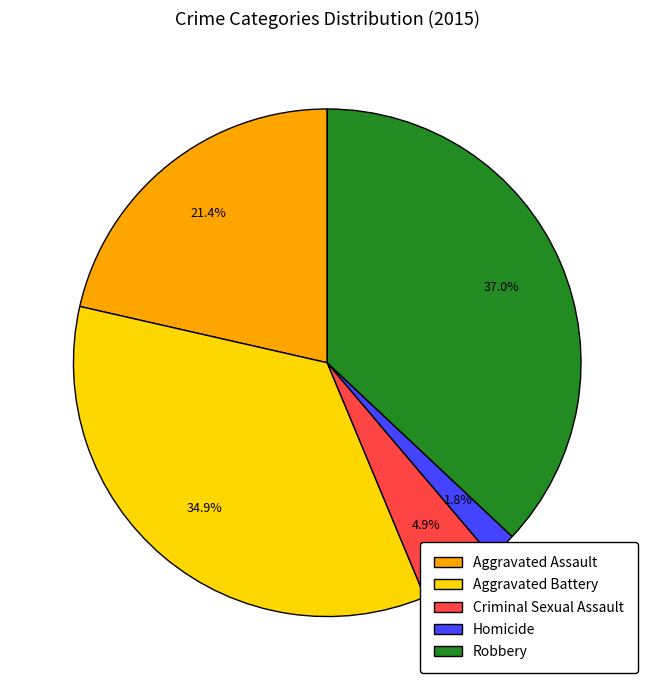

What is the largest slice in the pie chart?

Robbery